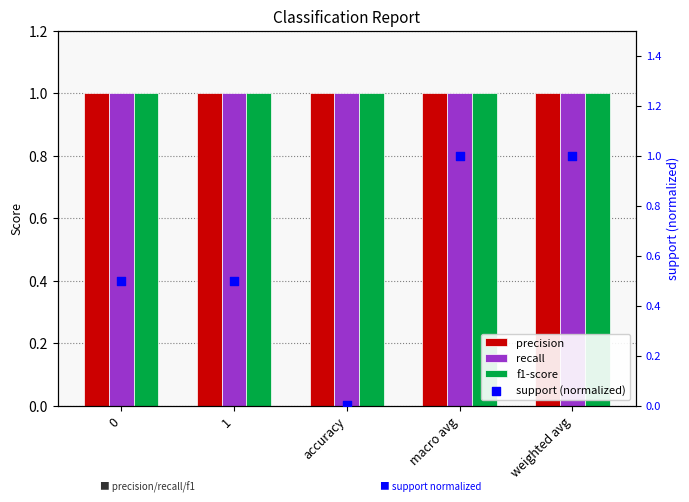

Which series reaches the minimum Y coordinate?

support (normalized)